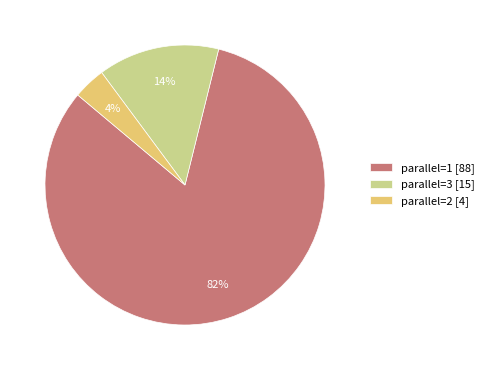

Does parallel=1 [88] account for over 50% of the chart?

Yes